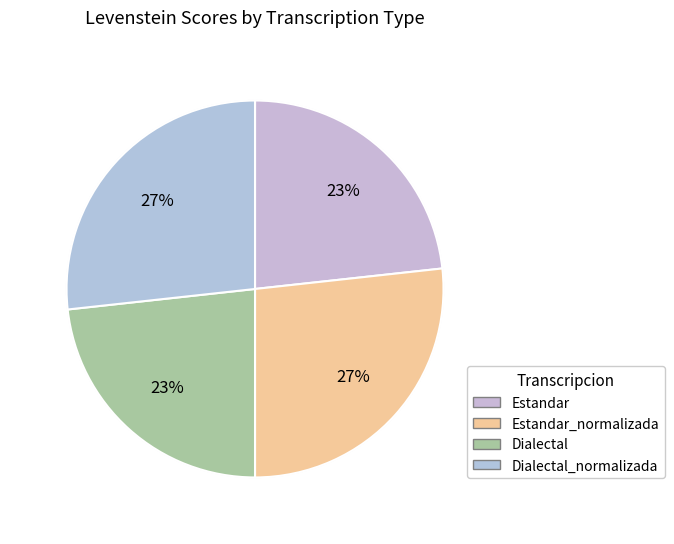

Is it true that Dialectal is 23% of the pie?

True